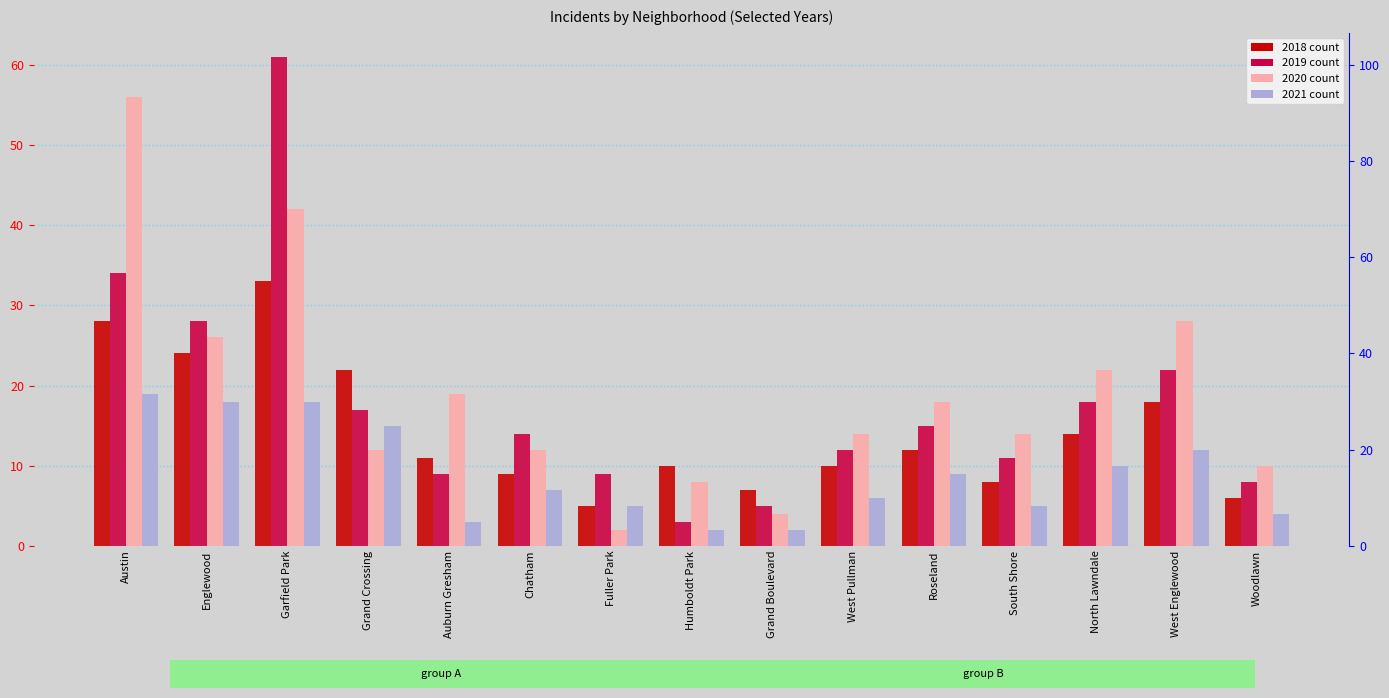

What is the value of the 2018 bar at the 13th from the left?

14